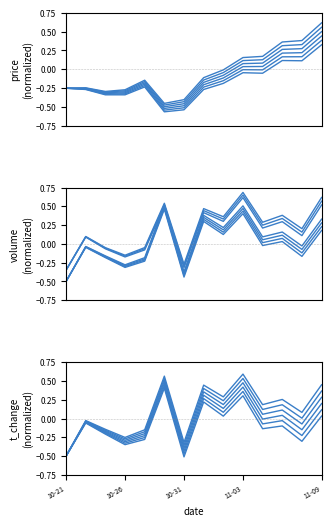

What is the greatest value displayed?

0.7